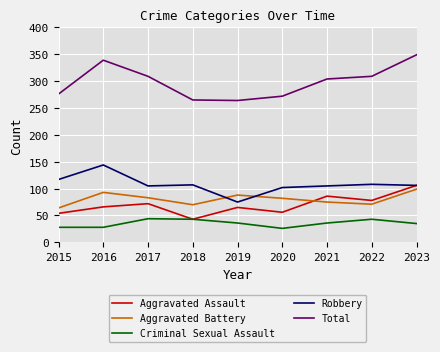

Is this an area chart (filled region under the line)?

No